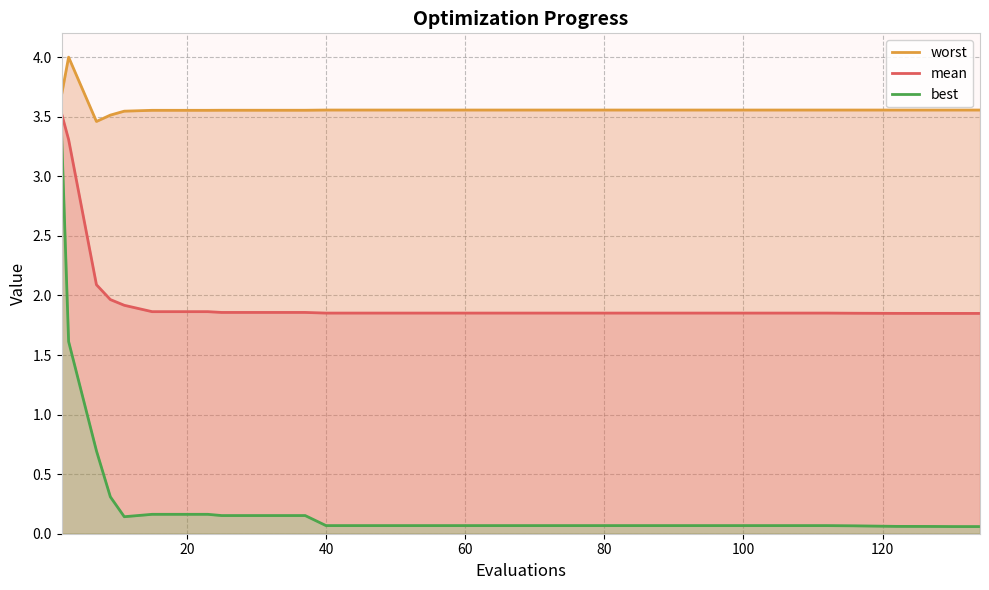

Reading left to right, what are all the values shown in this chart?

worst: 3.7	4.0	3.5	3.5	3.5	3.6	3.6	3.6	3.6	3.6	3.6	3.6	3.6	3.6	3.6	3.6	3.6	3.6	3.6	3.6	3.6	3.6	3.6	3.6	3.6	3.6	3.6	3.6	3.6	3.6	3.6	3.6	3.6	3.6	3.6	3.6	3.6	3.6	3.6	3.6
mean: 3.5	3.3	2.1	2.0	1.9	1.9	1.9	1.9	1.9	1.9	1.9	1.9	1.9	1.9	1.9	1.9	1.9	1.9	1.9	1.9	1.9	1.9	1.9	1.9	1.9	1.9	1.9	1.9	1.9	1.9	1.9	1.9	1.9	1.8	1.8	1.8	1.8	1.8	1.8	1.8
best: 3.3	1.6	0.7	0.3	0.1	0.2	0.2	0.2	0.2	0.2	0.2	0.2	0.1	0.1	0.1	0.1	0.1	0.1	0.1	0.1	0.1	0.1	0.1	0.1	0.1	0.1	0.1	0.1	0.1	0.1	0.1	0.1	0.1	0.1	0.1	0.1	0.1	0.1	0.1	0.1